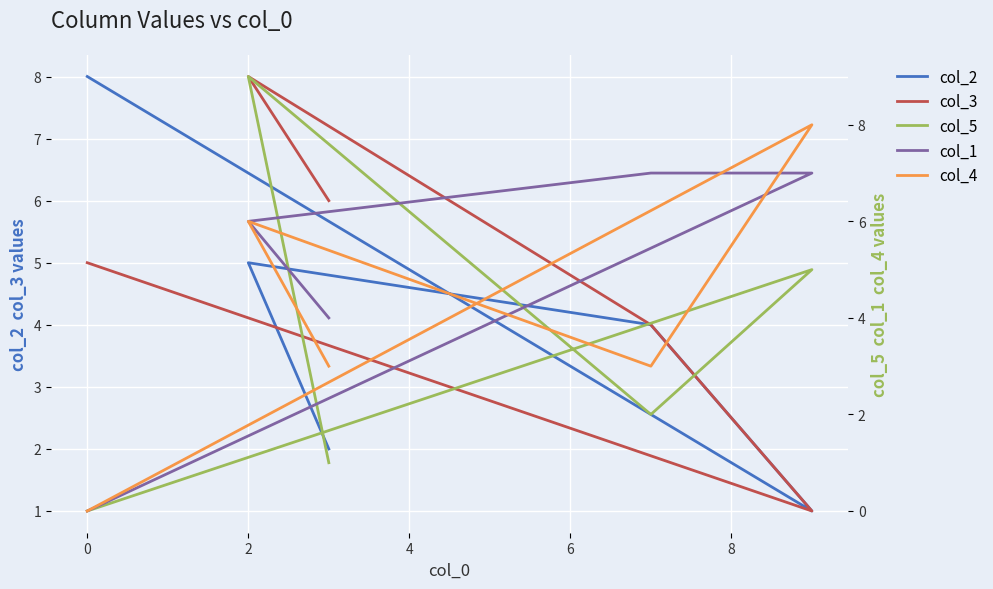

How many times do col_1 and col_5 cross each other?

2